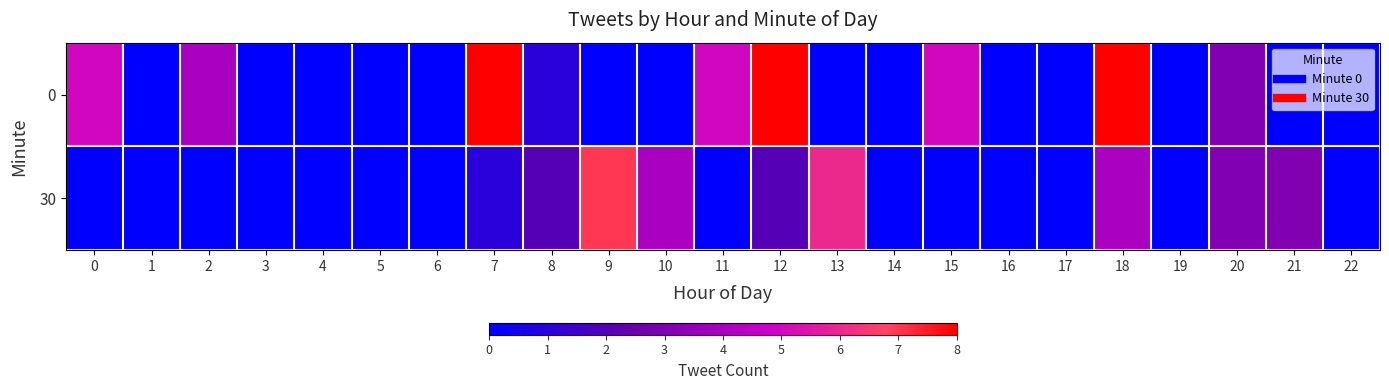

At 9, list the series in order from largest to smallest.

30, 0